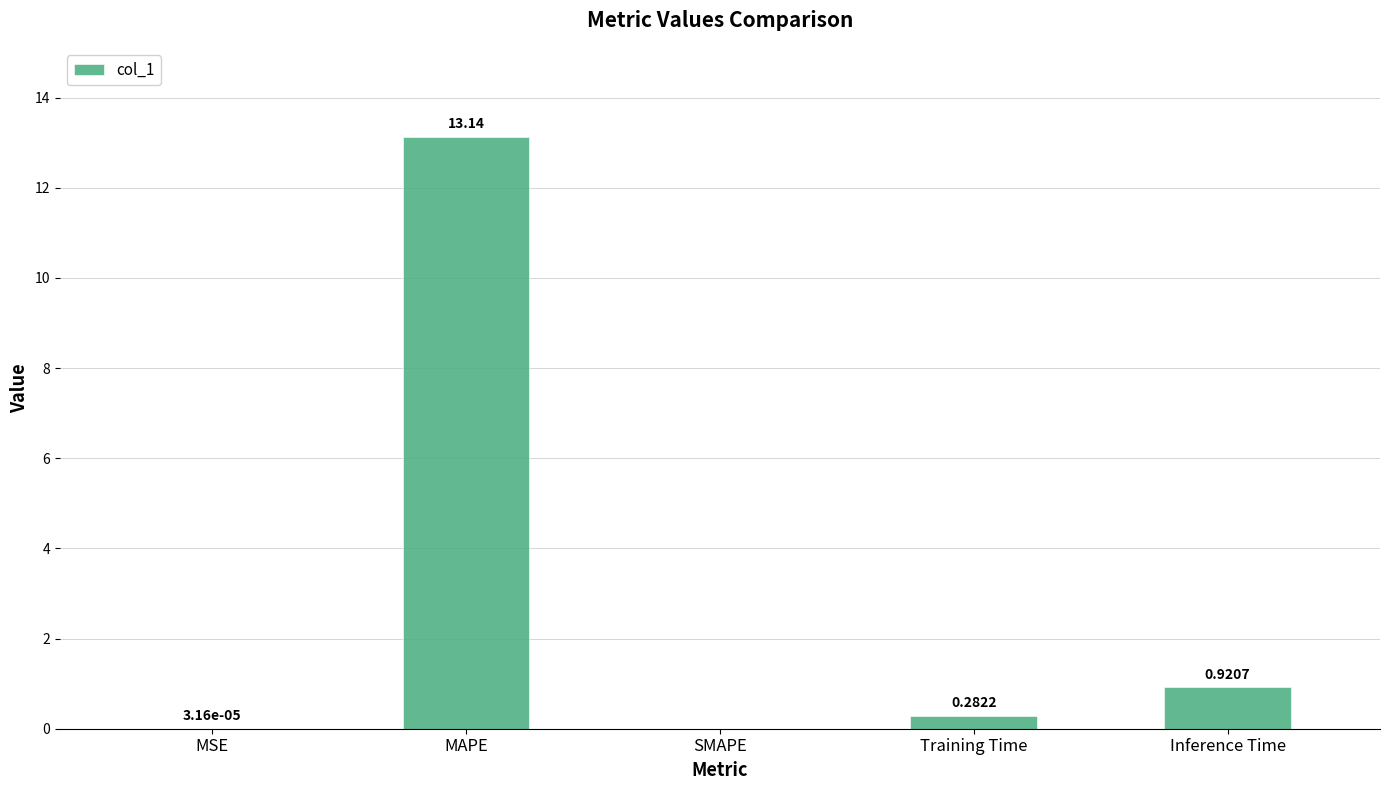

Are the bars grouped side by side (vs. stacked)?

No